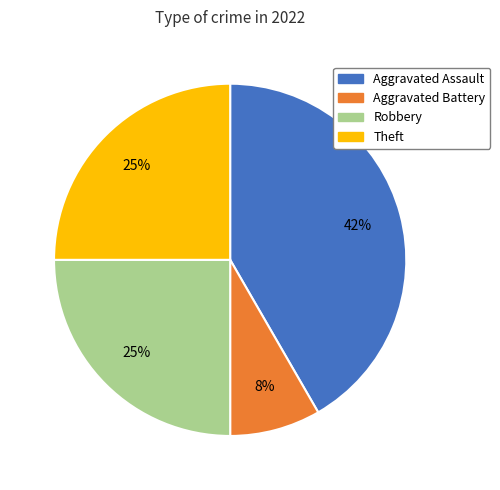

How many slices are in this pie chart?

4